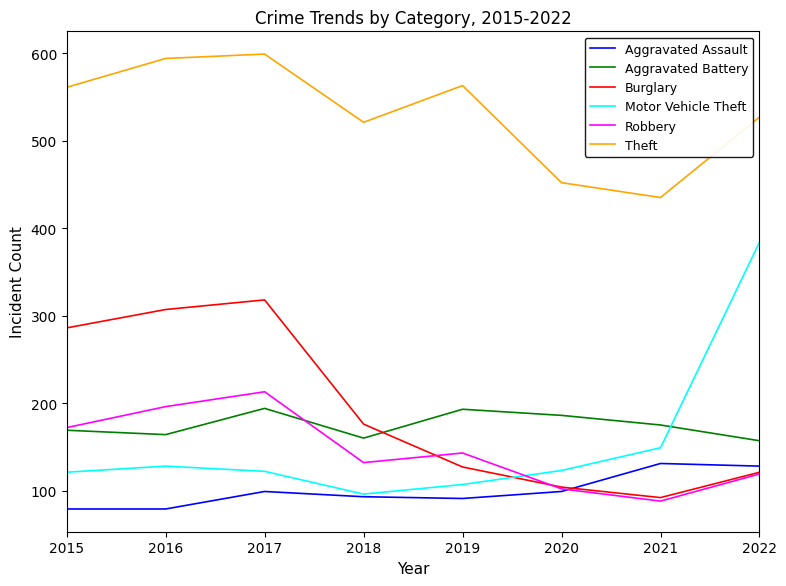

What is the maximum value shown in the chart?

599